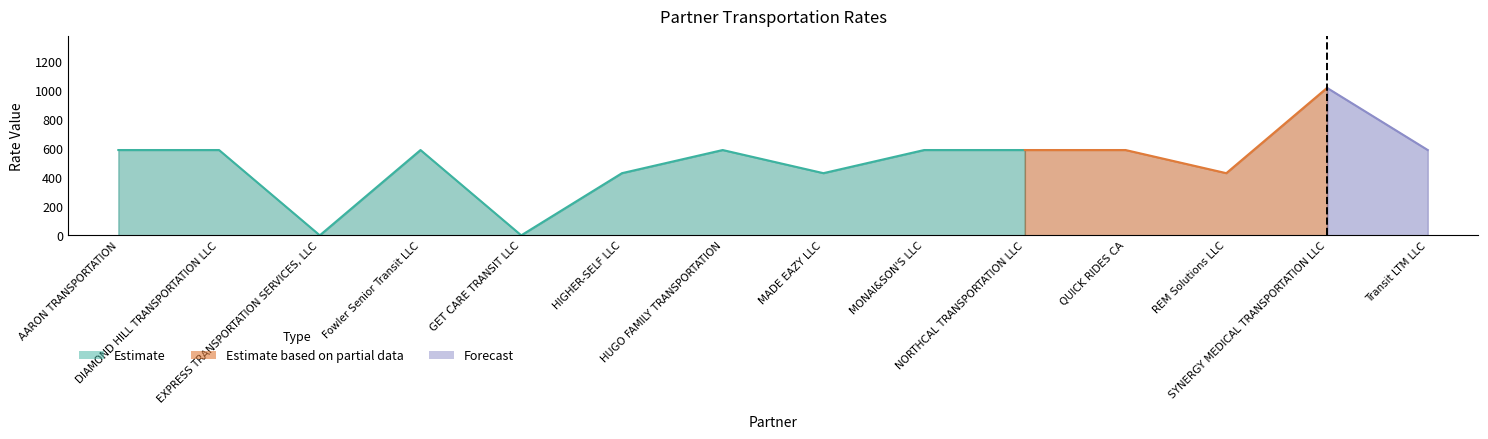

What is the sum of the LATEST values at EXPRESS TRANSPORTATION SERVICES, LLC and Fowler Senior Transit LLC?

590